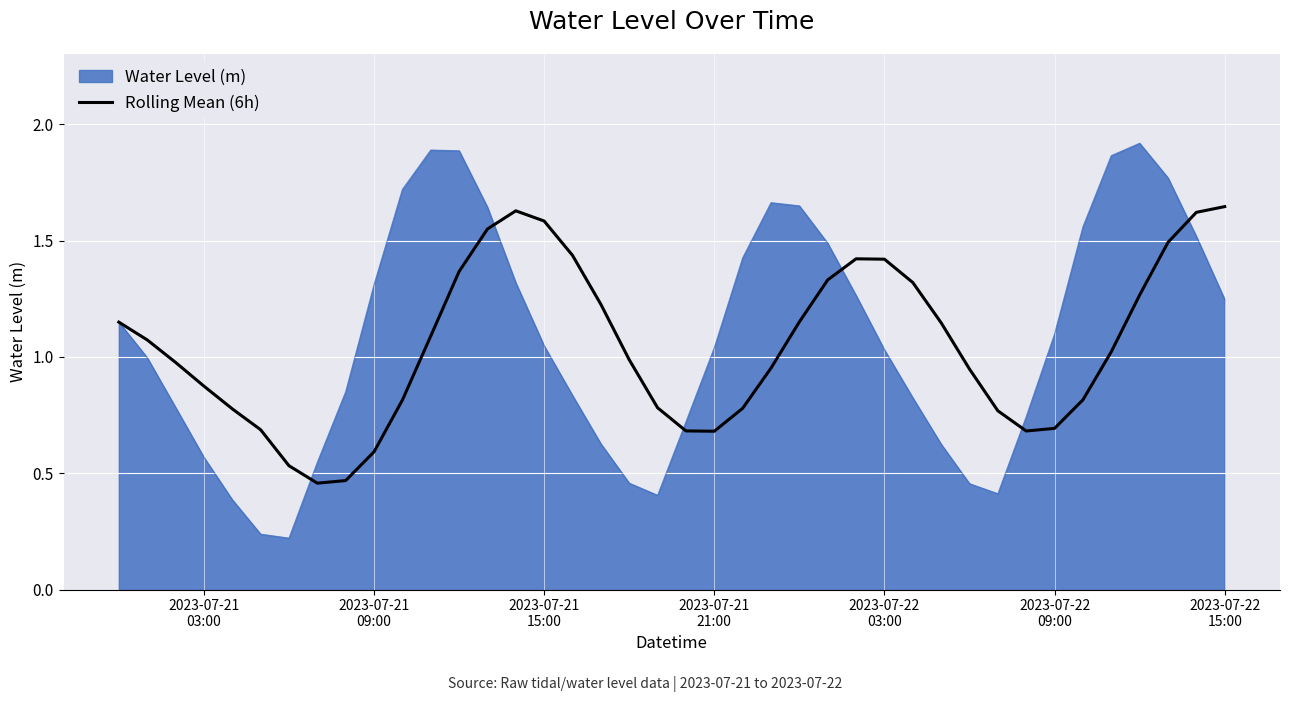

Count the number of data series in this chart.

2